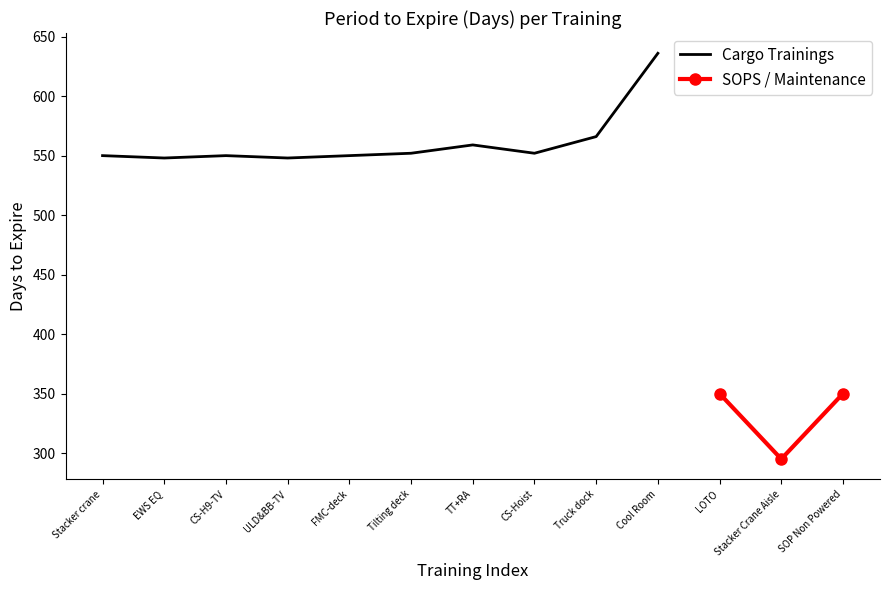

Reading left to right, extract all data points from this chart.

550	548	550	548	550	552	559	552	566	636	350	295	350